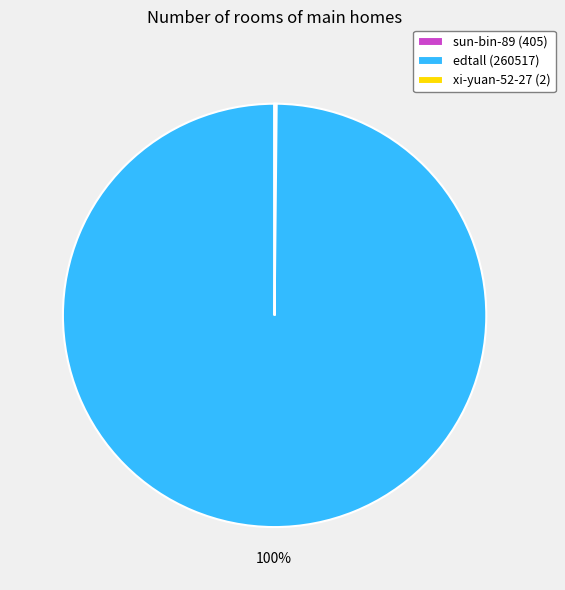

To the nearest percent, what is the difference between the largest and smallest slice percentages?

100%